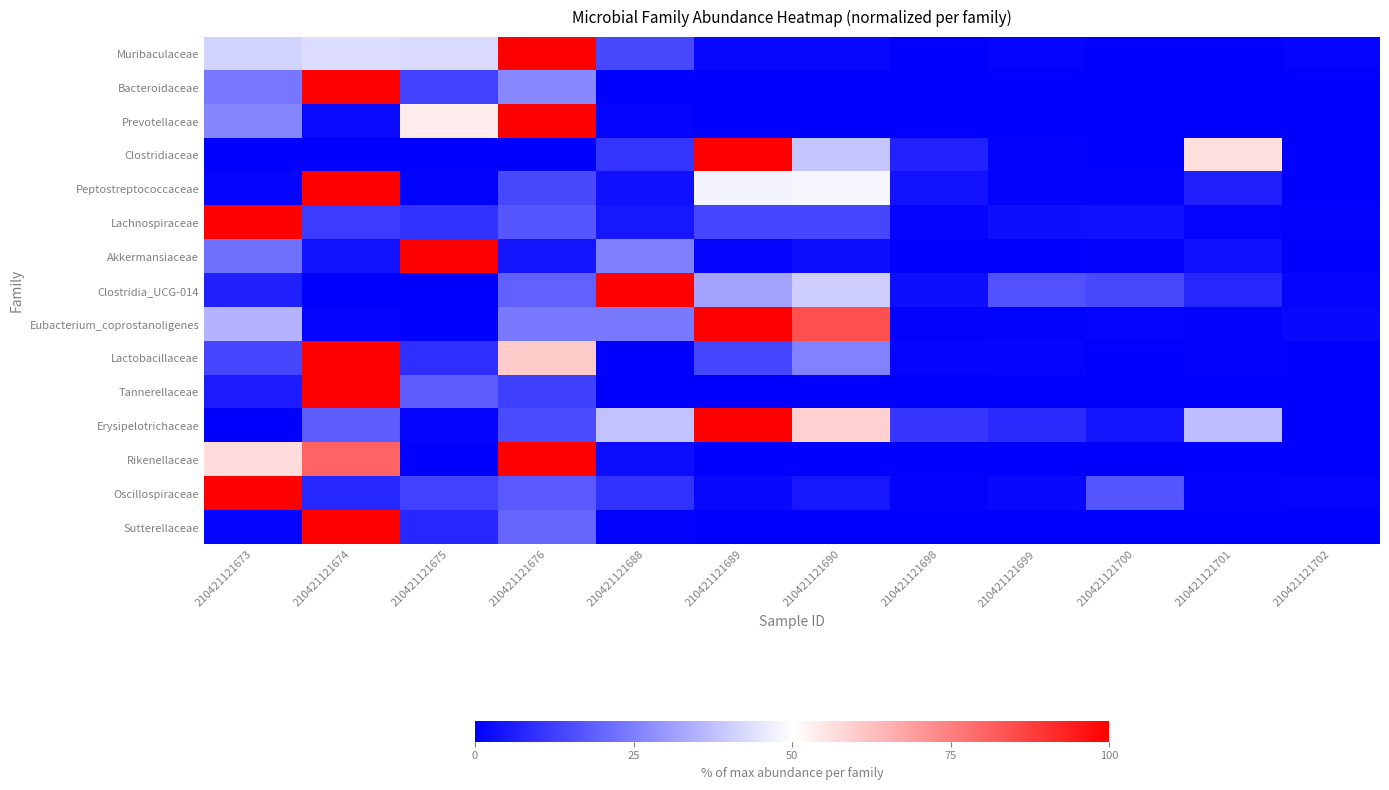

Which series changed the most between 210421121689 and 210421121699?

Eubacterium_coprostanoligenes